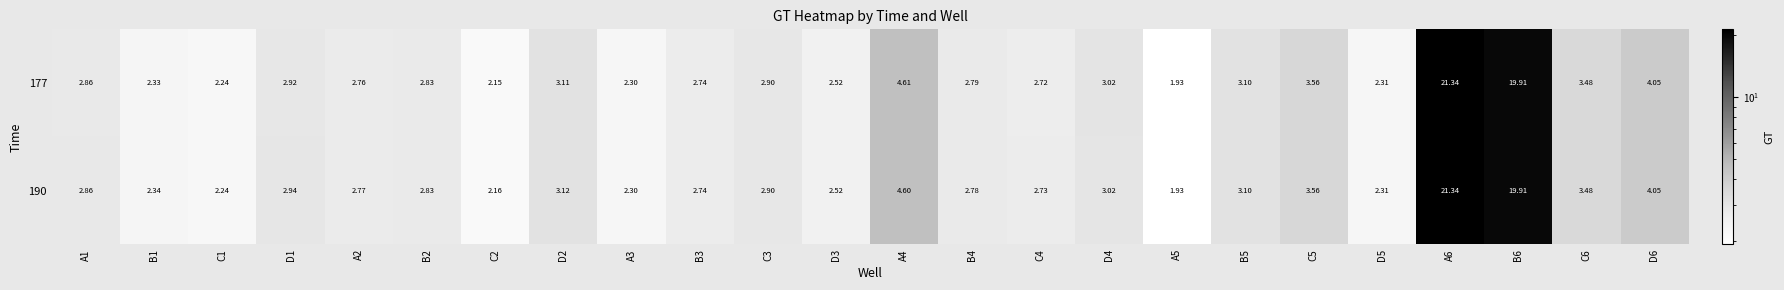

What is the maximum value shown in the chart?

21.3